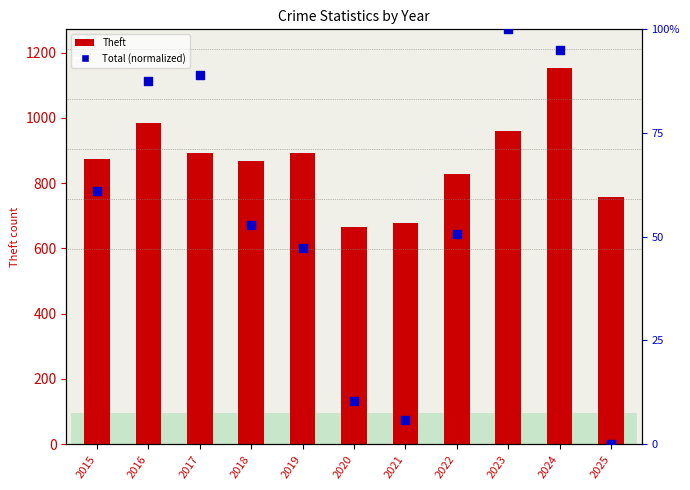

Is the value of Theft at 2016 greater than the value of Total (normalized) at 2022?

Yes